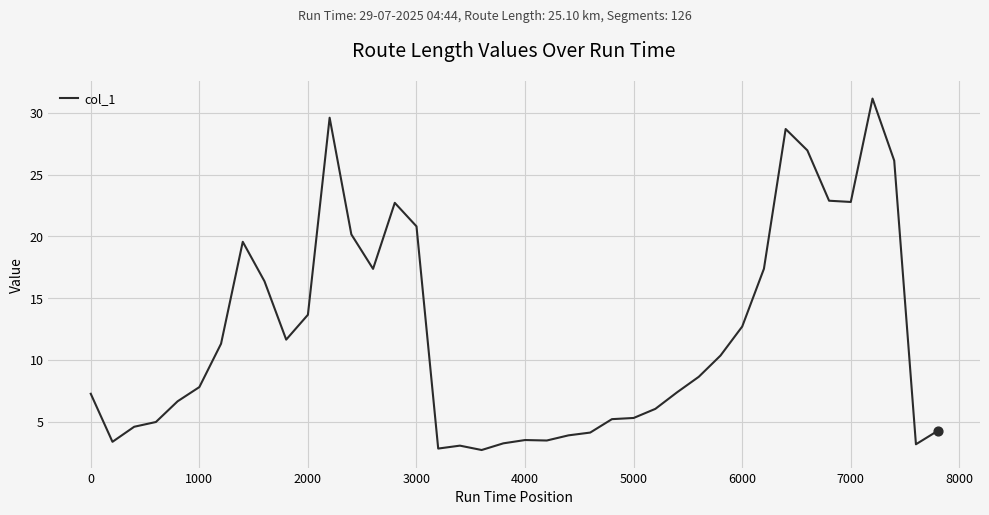

What is the difference between the maximum and minimum values?

28.5